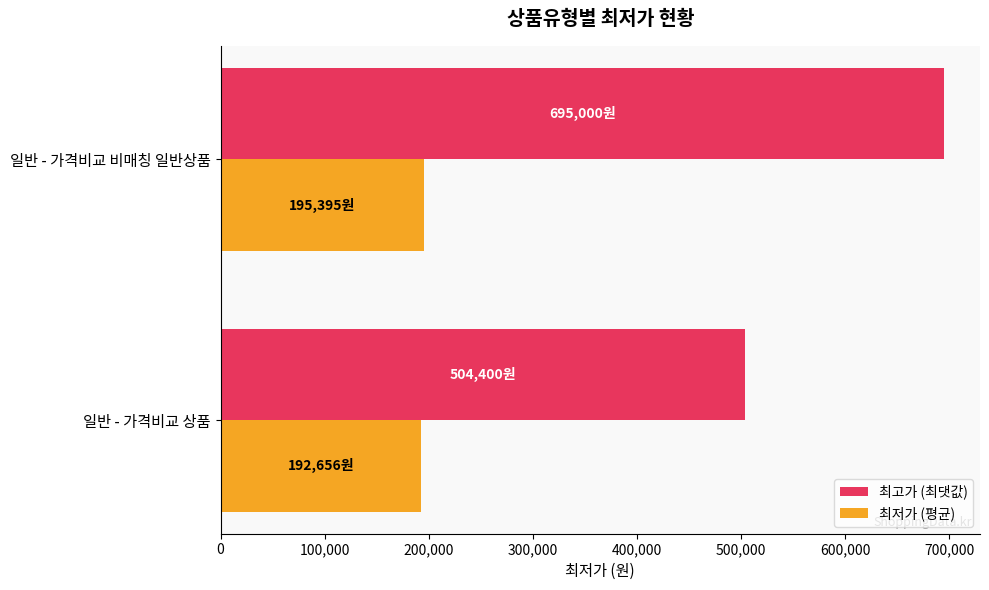

Which series changed the most between 일반 - 가격비교 상품 and 일반 - 가격비교 비매칭 일반상품?

최고가 (최댓값)